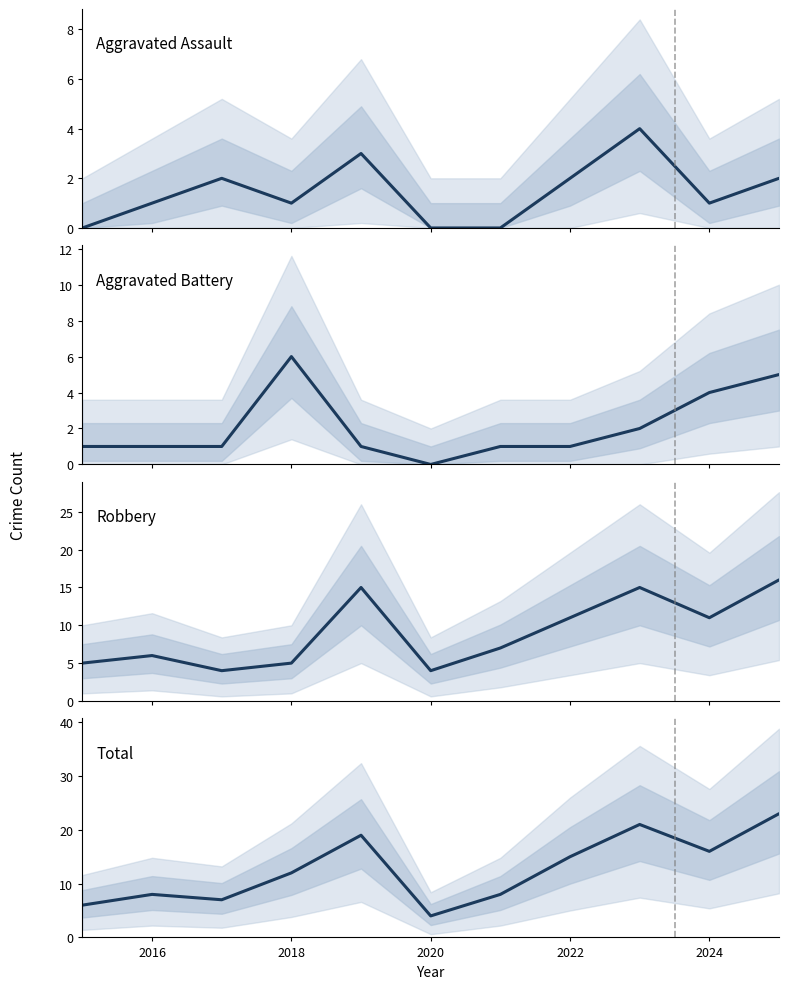

In Aggravated Battery, how many points are higher than both neighbors (excluding endpoints)?

1